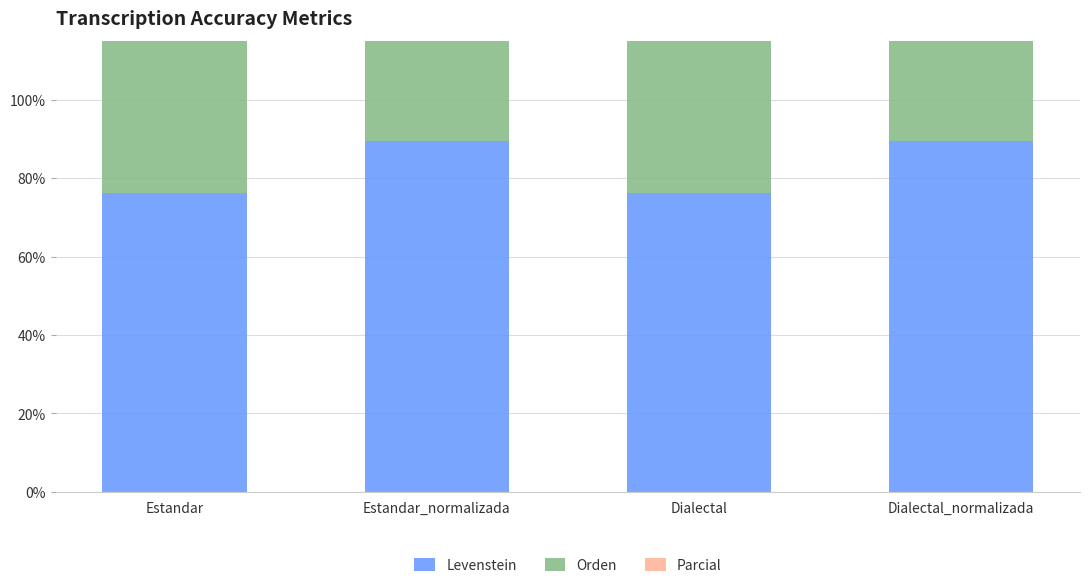

What is the lowest value of the Parcial series?

94.1